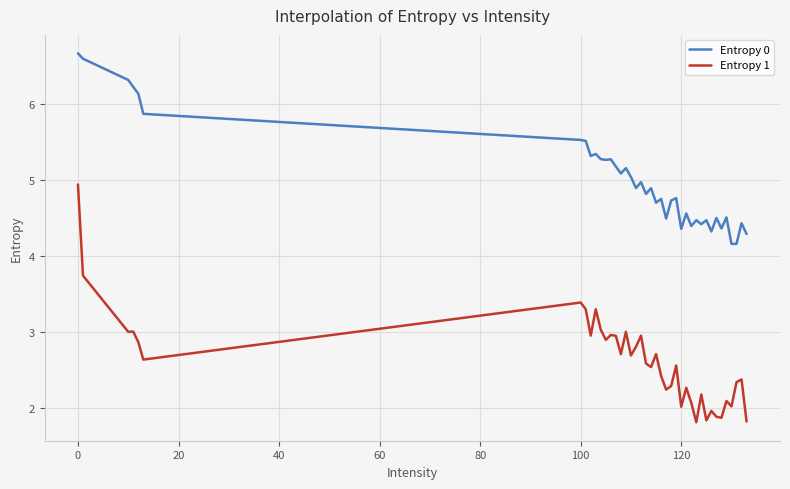

Rank the series by their maximum value, from lowest to highest.

Entropy 1, Entropy 0